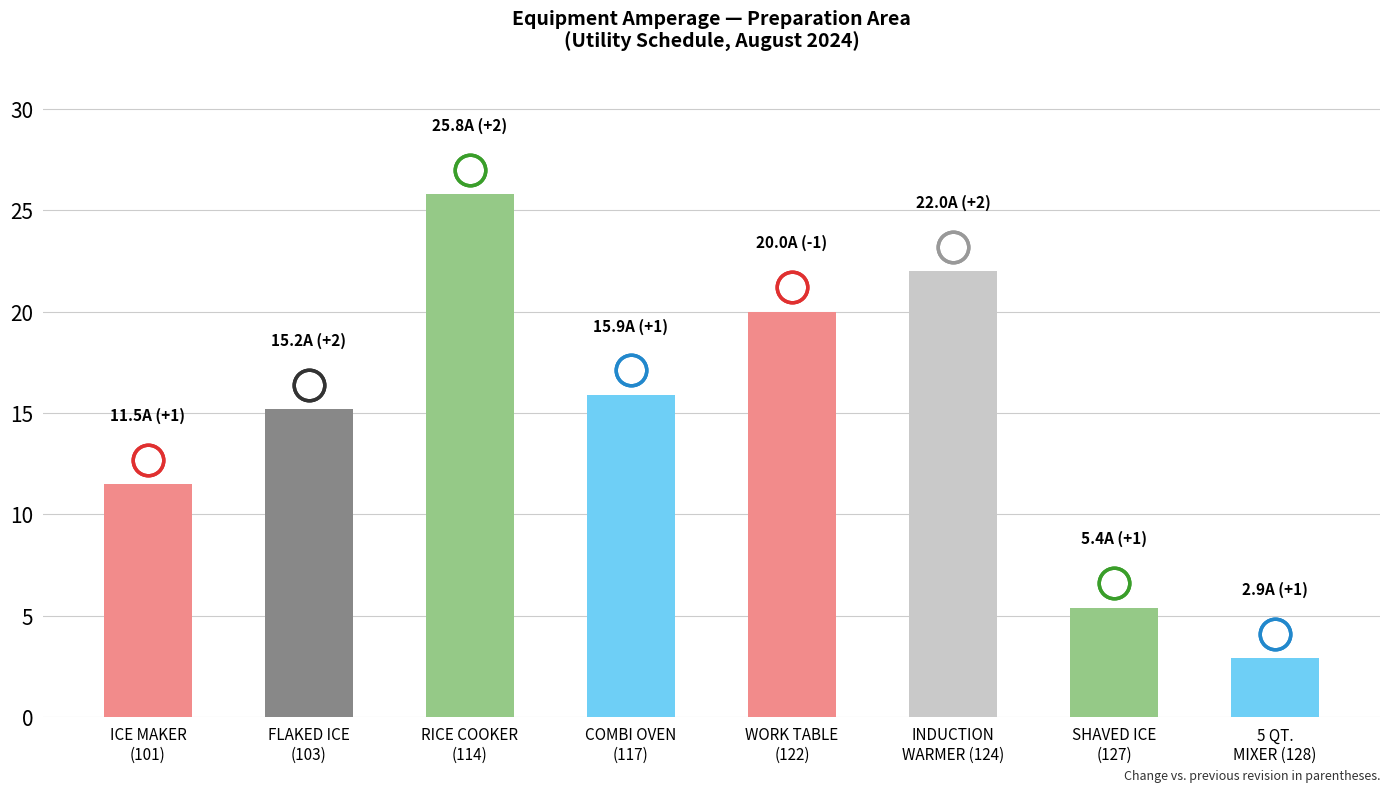

Which category has the highest value across all series?

RICE COOKER
(114)